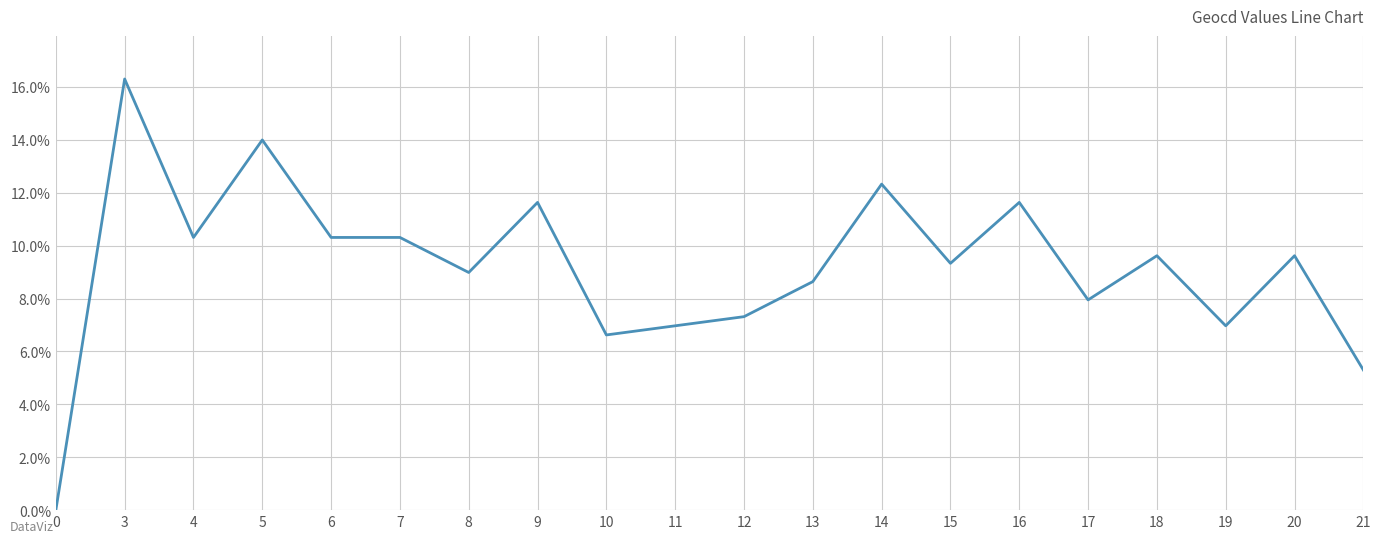

What is the difference between the values at 3 and 13?

7.7